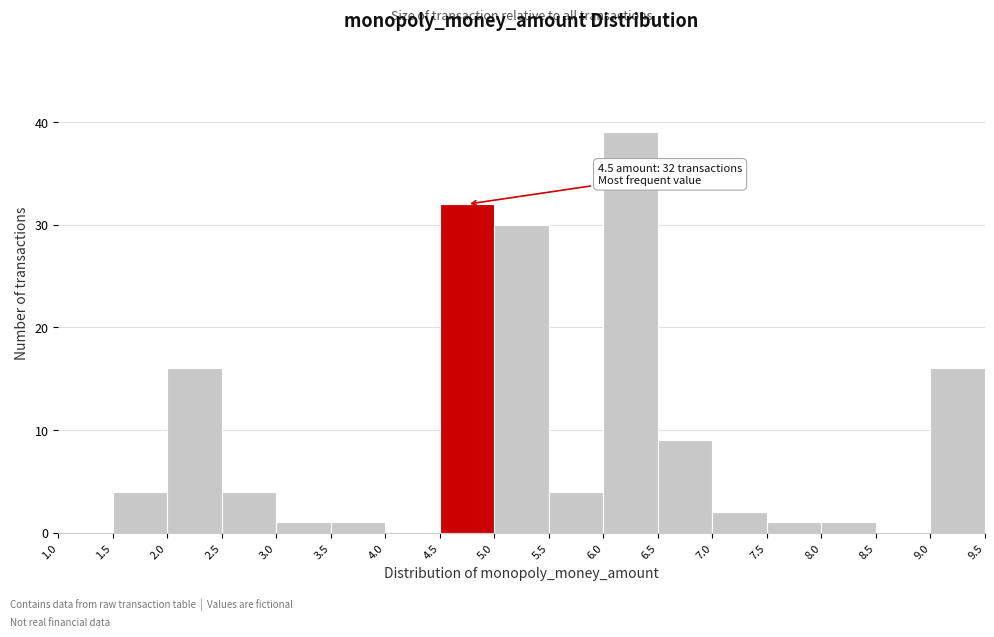

Over which range of the x-axis is the bar tallest?

6.0 to 6.5